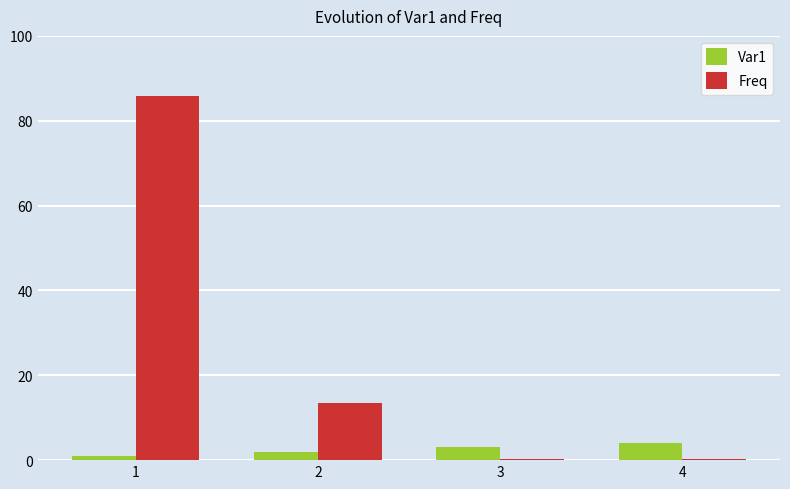

What is the difference between the Freq values at 3 and 4?

0.1